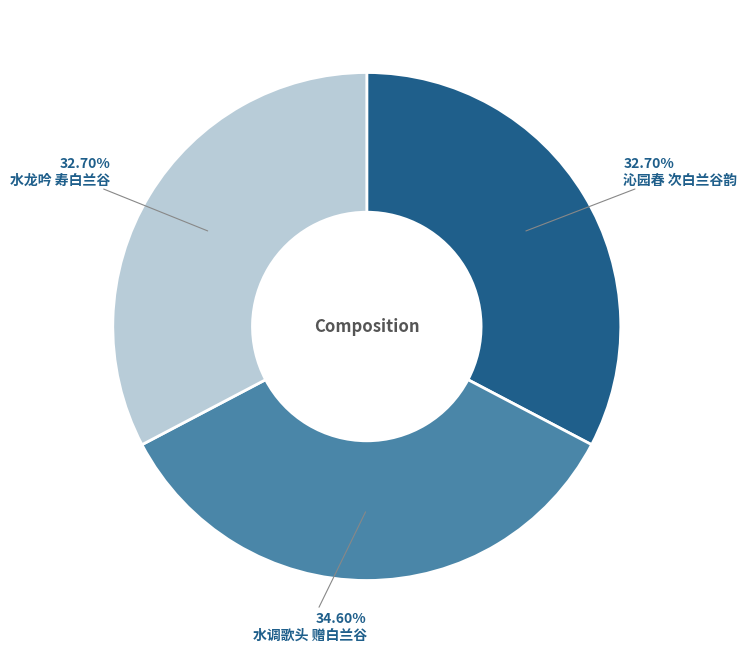

Does any single category account for the majority?

No